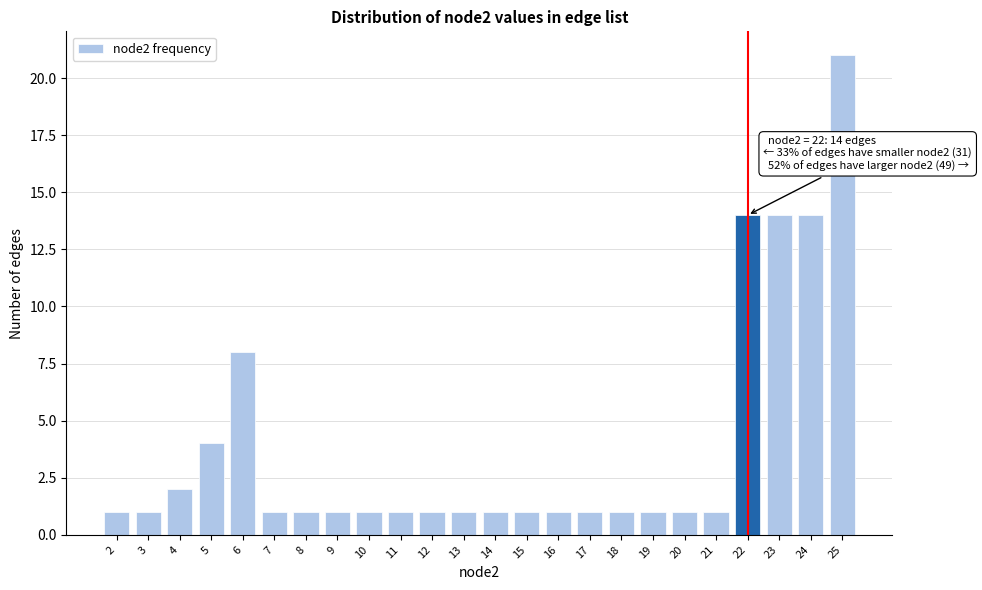

Reading right to left, what are all the values shown in this chart?

21	14	14	14	1	1	1	1	1	1	1	1	1	1	1	1	1	1	1	8	4	2	1	1